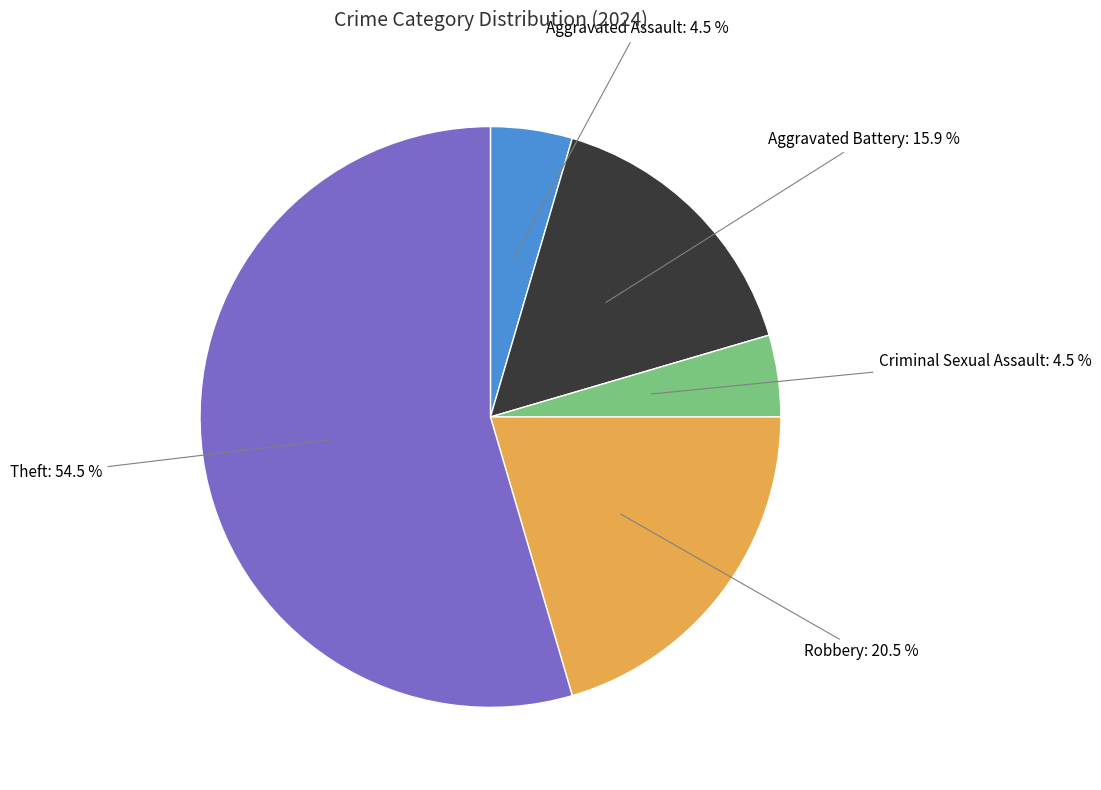

Is there any slice that represents more than half of the pie?

Yes